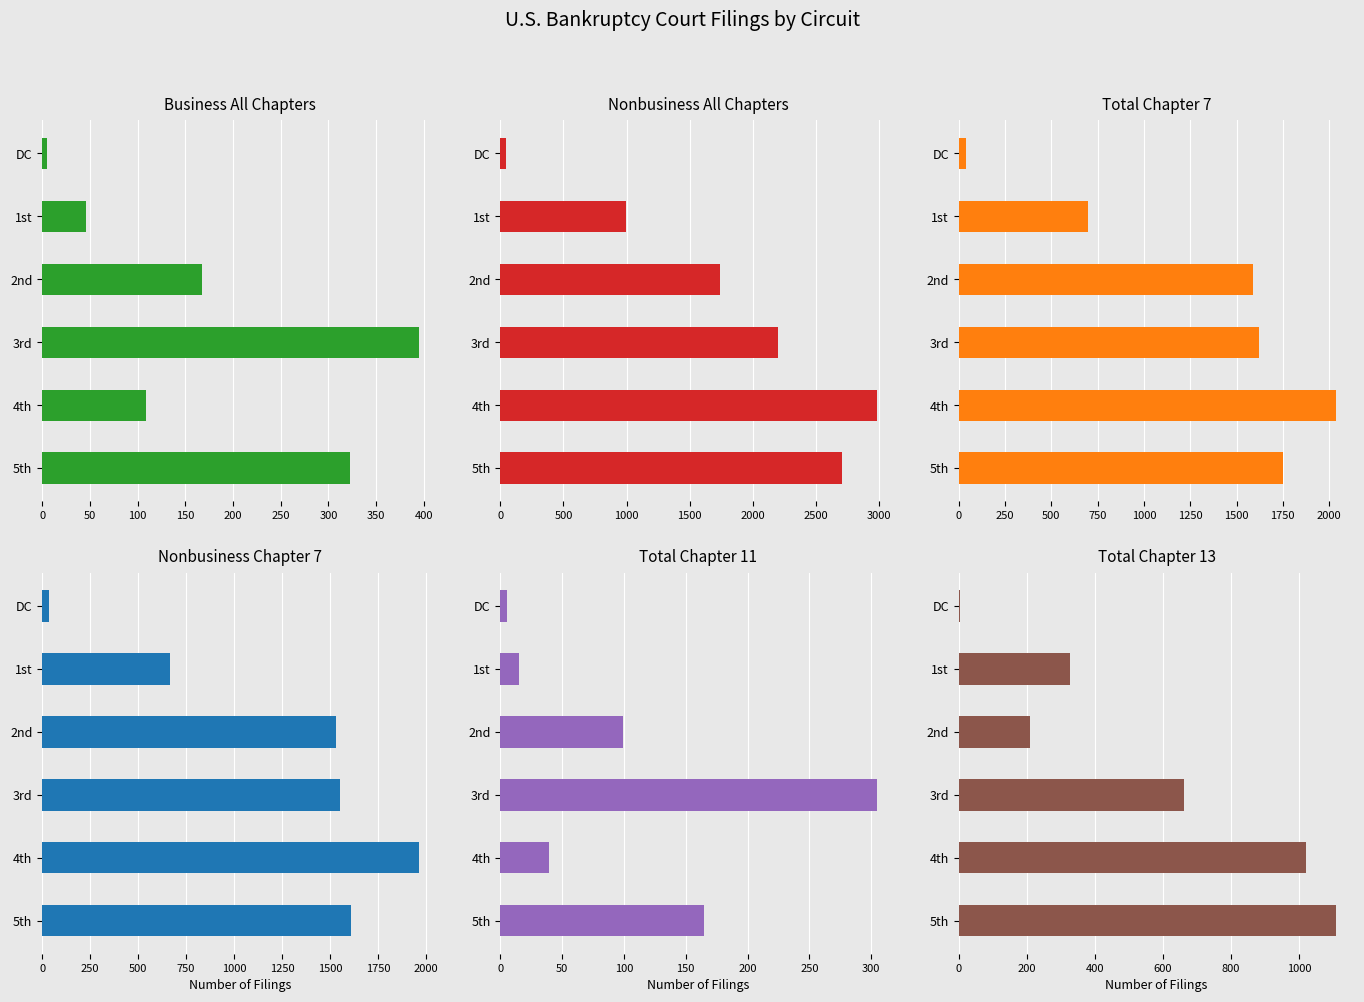

Which series changed the most between 1st and 3rd?

Nonbusiness All Chapters